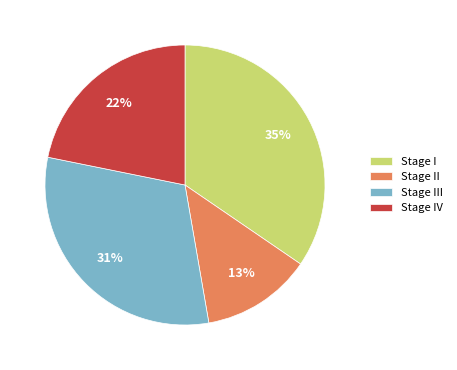

Is it true that Stage III is 19% of the pie?

False